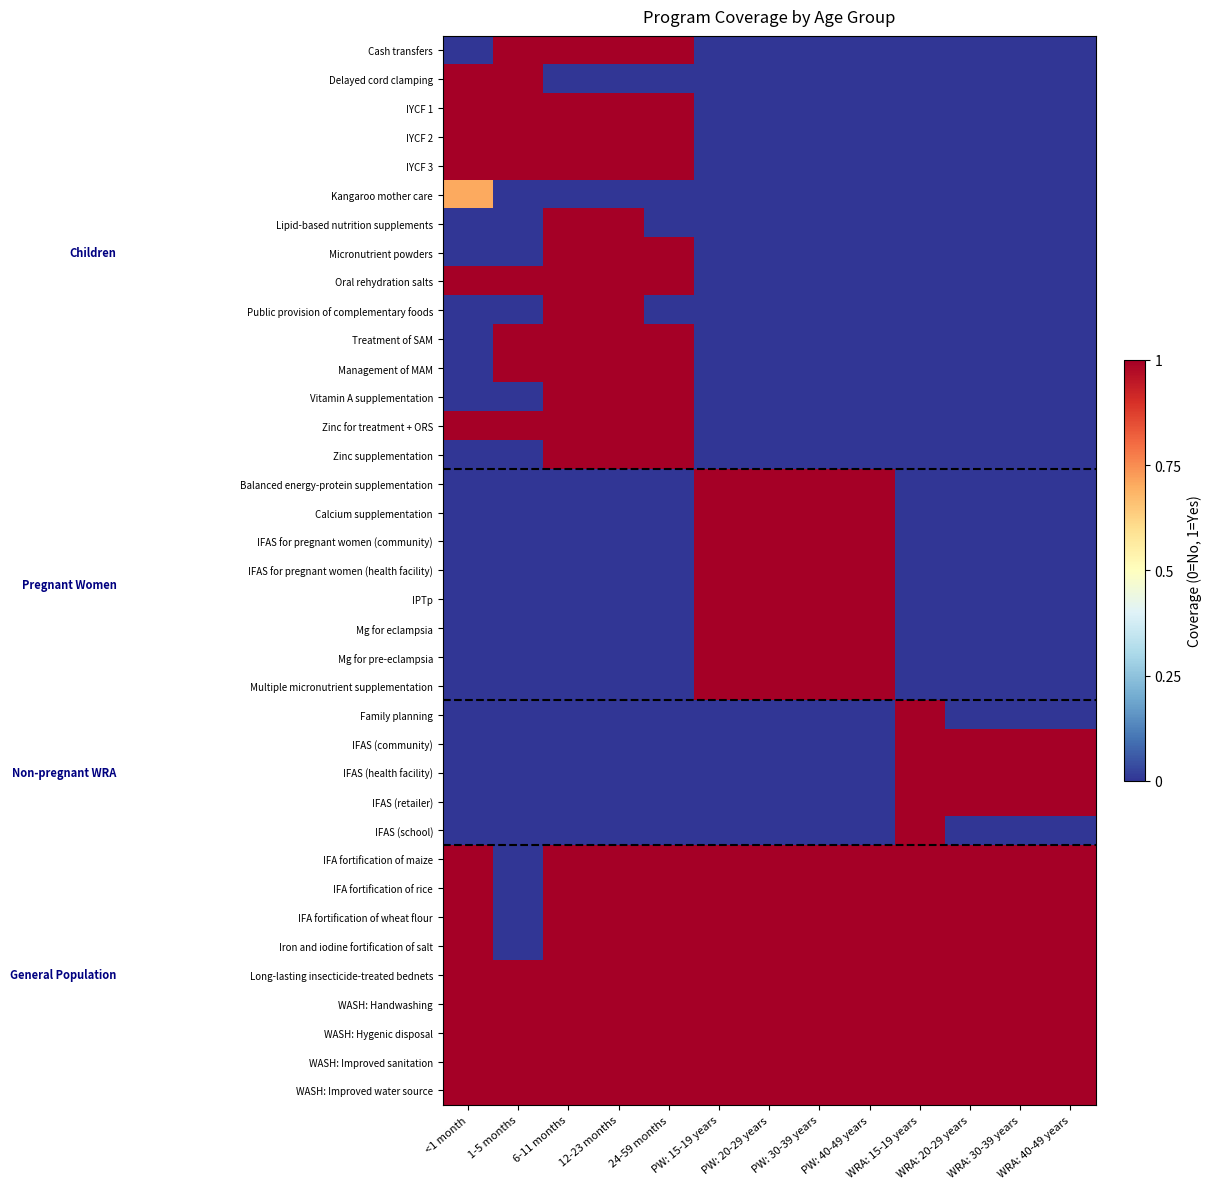

List the series in order of their peak value, lowest first.

Kangaroo mother care, Cash transfers, Delayed cord clamping, IYCF 1, IYCF 2, IYCF 3, Lipid-based nutrition supplements, Micronutrient powders, Oral rehydration salts, Public provision of complementary foods, Treatment of SAM, Management of MAM, Vitamin A supplementation, Zinc for treatment + ORS, Zinc supplementation, Balanced energy-protein supplementation, Calcium supplementation, IFAS for pregnant women (community), IFAS for pregnant women (health facility), IPTp, Mg for eclampsia, Mg for pre-eclampsia, Multiple micronutrient supplementation, Family planning, IFAS (community), IFAS (health facility), IFAS (retailer), IFAS (school), IFA fortification of maize, IFA fortification of rice, IFA fortification of wheat flour, Iron and iodine fortification of salt, Long-lasting insecticide-treated bednets, WASH: Handwashing, WASH: Hygenic disposal, WASH: Improved sanitation, WASH: Improved water source